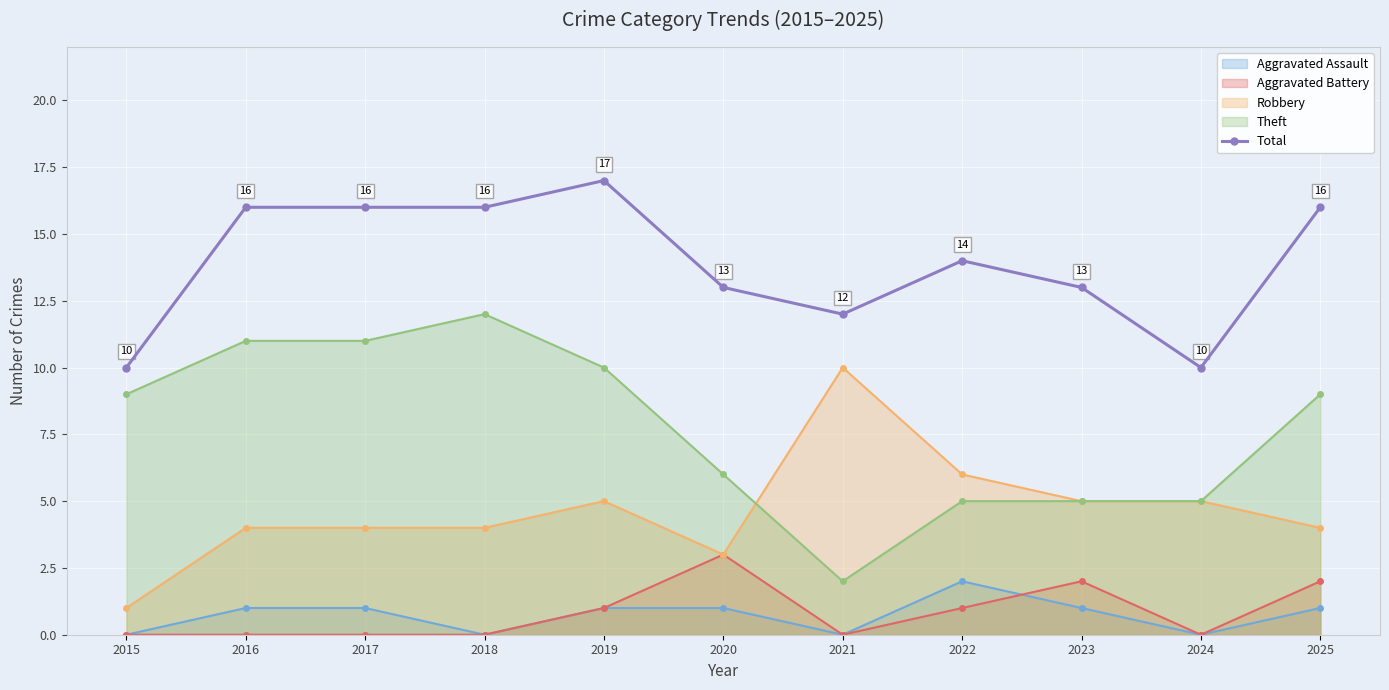

Read the value at 2018.

16